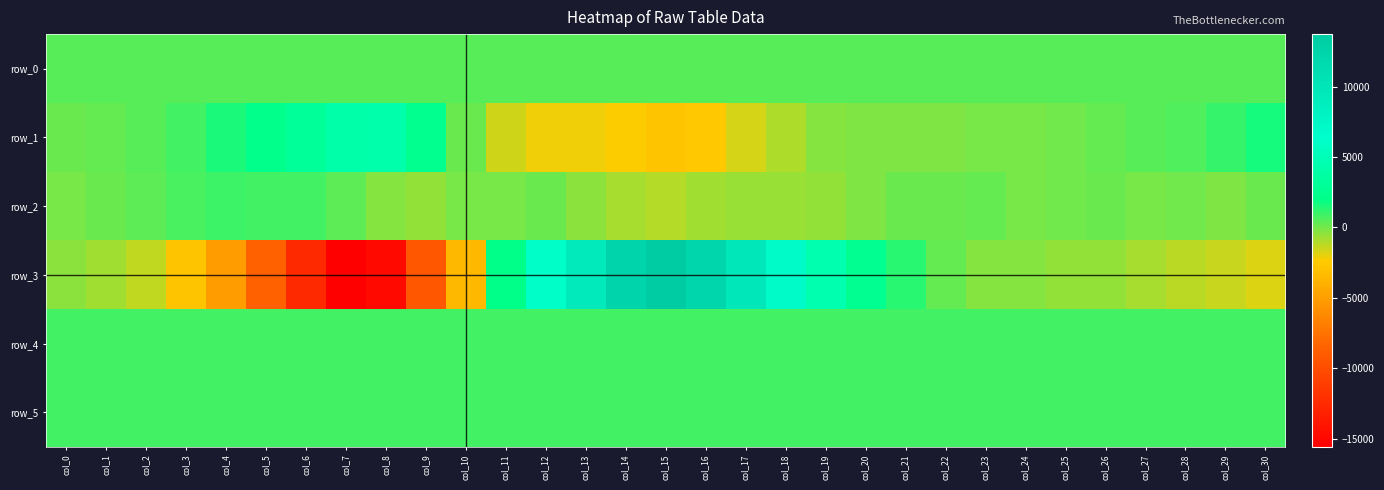

List the series in order of their peak value, lowest first.

row_0, row_4, row_5, row_2, row_1, row_3